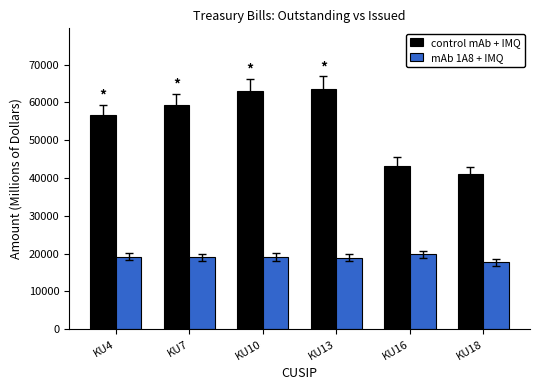

What is the value of the control mAb + IMQ bar at the 2nd from the left?

59285